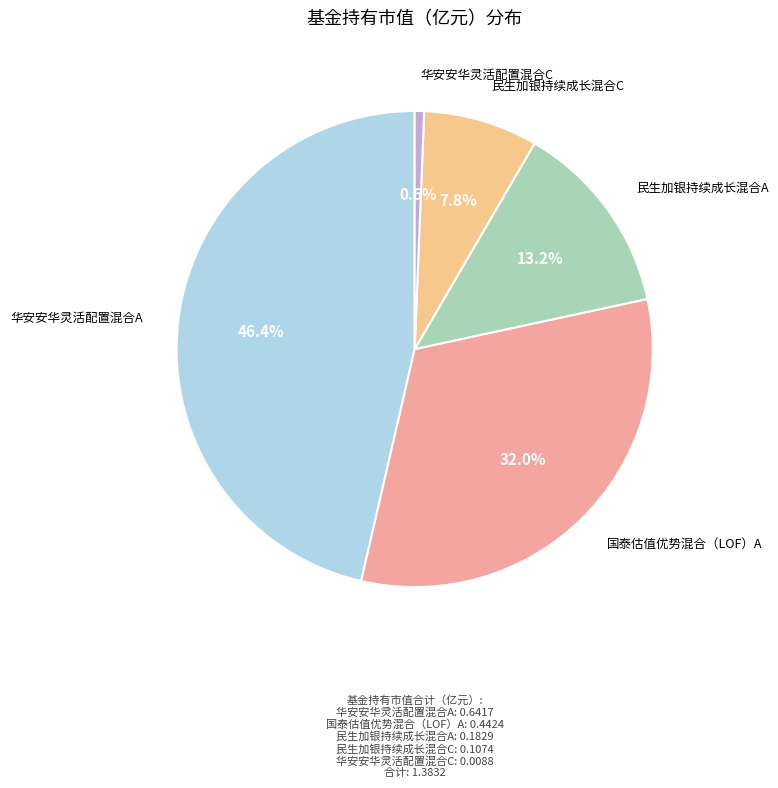

Count the number of slices in the pie.

5